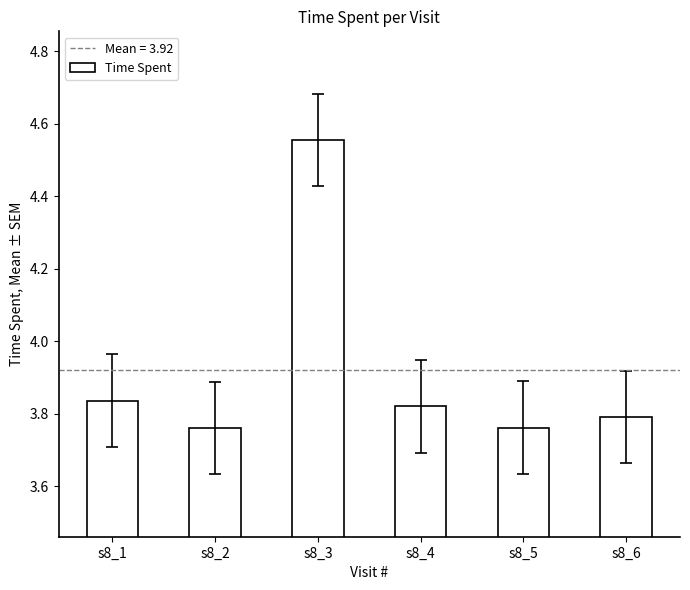

At which label is the value closest to 4?

s8_1